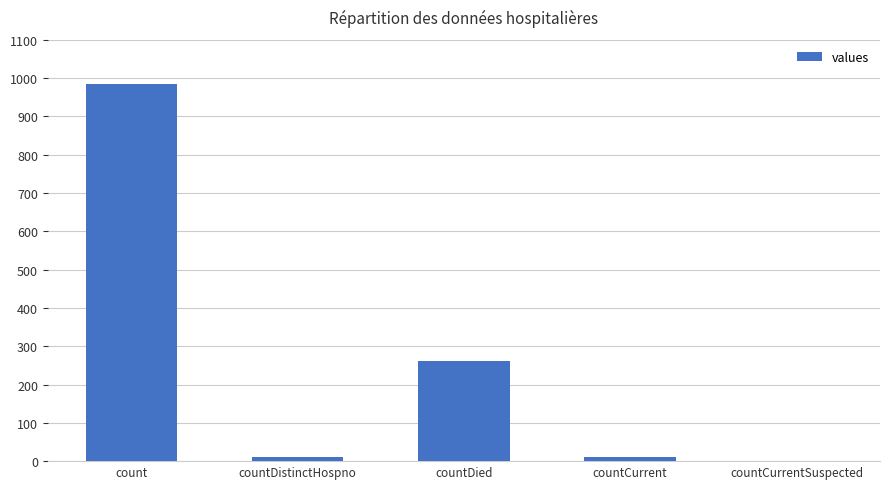

The chart shows a value of 261 at countDied. True or false?

True